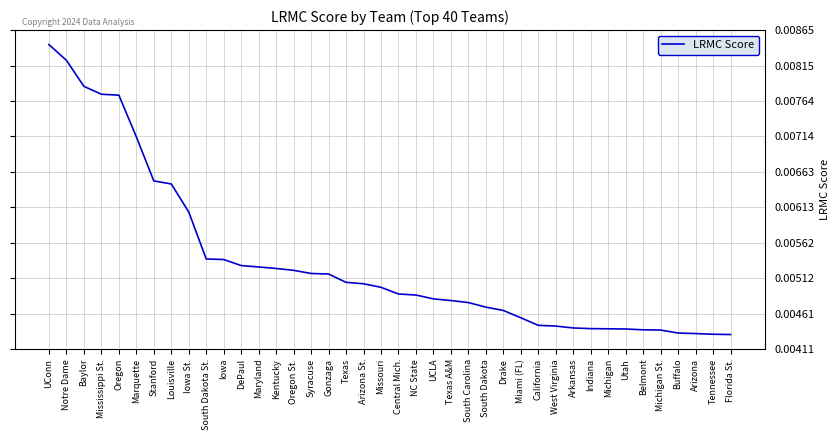

Between Mississippi St. and Arkansas, which is larger?

Mississippi St.